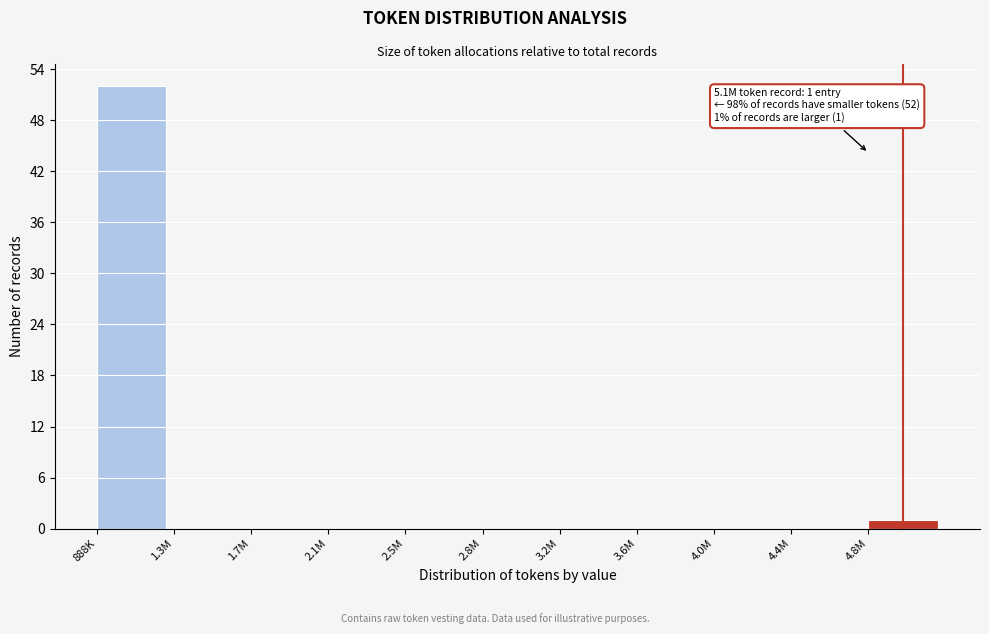

Reading left to right, what are all the values shown in this chart?

888K=52	1.3M=0	1.7M=0	2.1M=0	2.5M=0	2.8M=0	3.2M=0	3.6M=0	4.0M=0	4.4M=0	4.8M=1